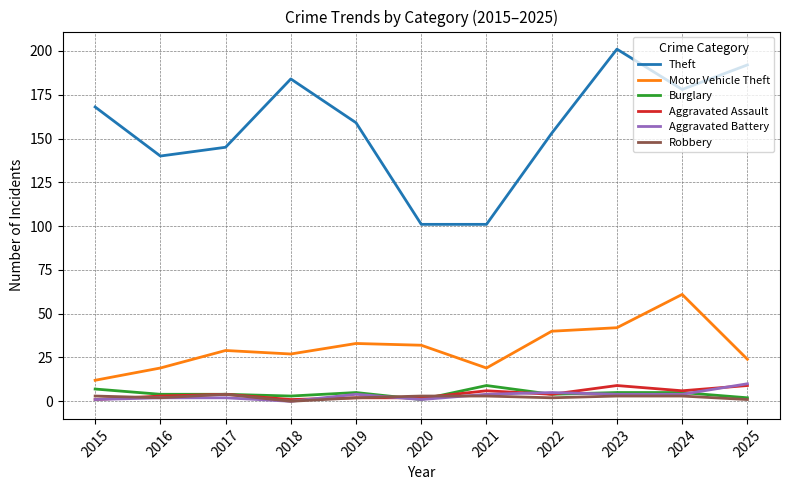

Does the chart display data point markers on the line(s)?

No